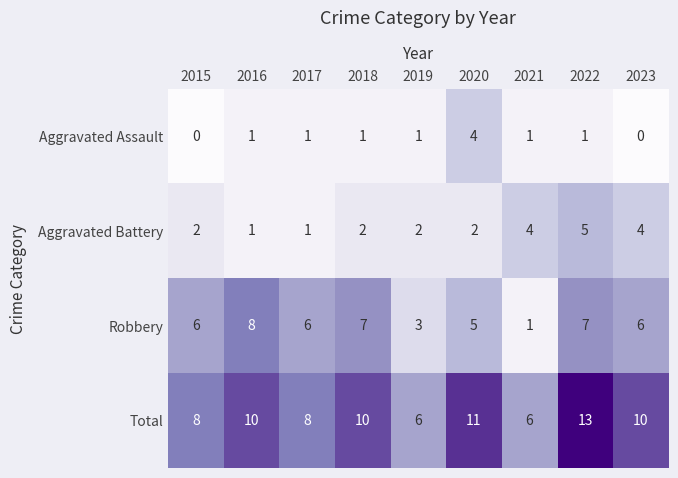

Is it true that Aggravated Battery equals 0 at 2016?

False